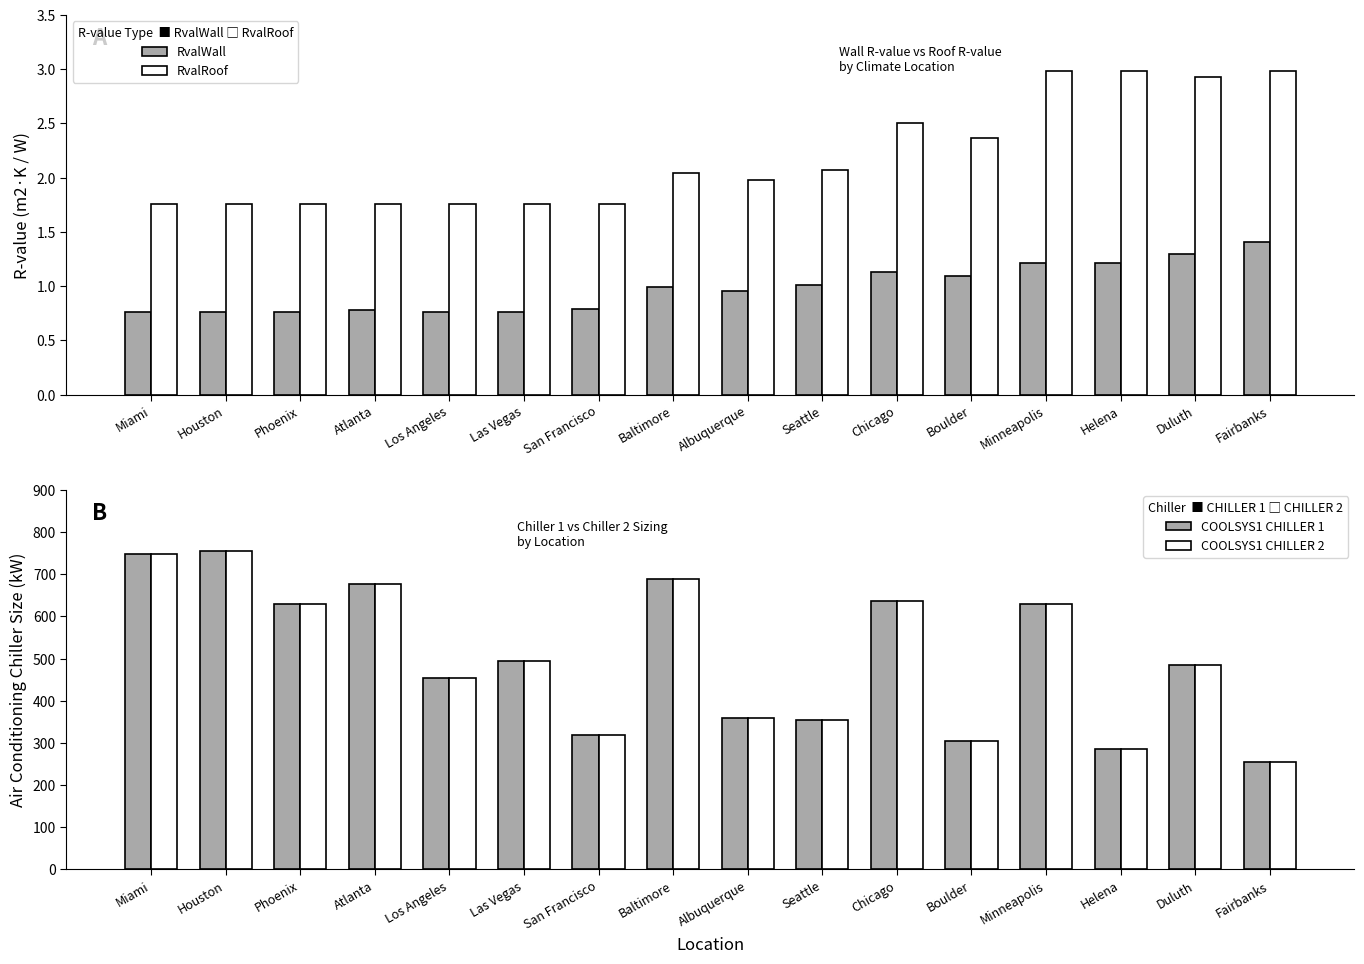

What is the sum of all RvalWall values?

15.7